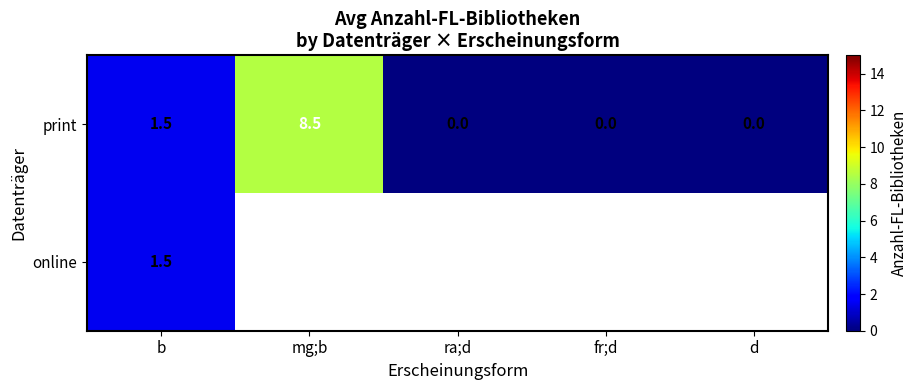

At which label is print closest to 4?

b